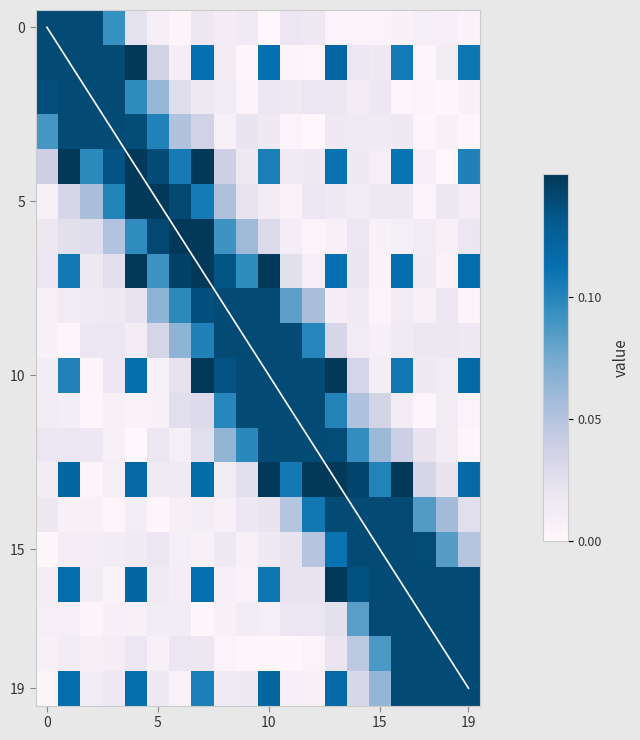

Reading left to right, list all the values displayed in this chart.

diagonal: 0.0	1.0	2.0	3.0	4.0	5.0	6.0	7.0	8.0	9.0	10.0	11.0	12.0	13.0	14.0	15.0	16.0	17.0	18.0	19.0
row_0: 0.1	0.1	0.1	0.1	0.0	0.0	0.0	0.0	0.0	0.0	0.0	0.0	0.0	0.0	0.0	0.0	0.0	0.0	0.0	0.0
row_1: 0.1	0.1	0.1	0.1	0.1	0.0	0.0	0.1	0.0	0.0	0.1	0.0	0.0	0.1	0.0	0.0	0.1	0.0	0.0	0.1
row_2: 0.1	0.1	0.1	0.1	0.1	0.1	0.0	0.0	0.0	0.0	0.0	0.0	0.0	0.0	0.0	0.0	0.0	0.0	0.0	0.0
row_3: 0.1	0.1	0.1	0.1	0.1	0.1	0.1	0.0	0.0	0.0	0.0	0.0	0.0	0.0	0.0	0.0	0.0	0.0	0.0	0.0
row_4: 0.0	0.1	0.1	0.1	0.1	0.1	0.1	0.1	0.0	0.0	0.1	0.0	0.0	0.1	0.0	0.0	0.1	0.0	0.0	0.1
row_5: 0.0	0.0	0.1	0.1	0.1	0.1	0.1	0.1	0.1	0.0	0.0	0.0	0.0	0.0	0.0	0.0	0.0	0.0	0.0	0.0
row_6: 0.0	0.0	0.0	0.1	0.1	0.1	0.1	0.1	0.1	0.1	0.0	0.0	0.0	0.0	0.0	0.0	0.0	0.0	0.0	0.0
row_7: 0.0	0.1	0.0	0.0	0.1	0.1	0.1	0.1	0.1	0.1	0.1	0.0	0.0	0.1	0.0	0.0	0.1	0.0	0.0	0.1
row_8: 0.0	0.0	0.0	0.0	0.0	0.1	0.1	0.1	0.1	0.1	0.1	0.1	0.1	0.0	0.0	0.0	0.0	0.0	0.0	0.0
row_9: 0.0	0.0	0.0	0.0	0.0	0.0	0.1	0.1	0.1	0.1	0.1	0.1	0.1	0.0	0.0	0.0	0.0	0.0	0.0	0.0
row_10: 0.0	0.1	0.0	0.0	0.1	0.0	0.0	0.1	0.1	0.1	0.1	0.1	0.1	0.1	0.0	0.0	0.1	0.0	0.0	0.1
row_11: 0.0	0.0	0.0	0.0	0.0	0.0	0.0	0.0	0.1	0.1	0.1	0.1	0.1	0.1	0.1	0.0	0.0	0.0	0.0	0.0
row_12: 0.0	0.0	0.0	0.0	0.0	0.0	0.0	0.0	0.1	0.1	0.1	0.1	0.1	0.1	0.1	0.1	0.0	0.0	0.0	0.0
row_13: 0.0	0.1	0.0	0.0	0.1	0.0	0.0	0.1	0.0	0.0	0.1	0.1	0.1	0.1	0.1	0.1	0.1	0.0	0.0	0.1
row_14: 0.0	0.0	0.0	0.0	0.0	0.0	0.0	0.0	0.0	0.0	0.0	0.0	0.1	0.1	0.1	0.1	0.1	0.1	0.1	0.0
row_15: 0.0	0.0	0.0	0.0	0.0	0.0	0.0	0.0	0.0	0.0	0.0	0.0	0.0	0.1	0.1	0.1	0.1	0.1	0.1	0.0
row_16: 0.0	0.1	0.0	0.0	0.1	0.0	0.0	0.1	0.0	0.0	0.1	0.0	0.0	0.1	0.1	0.1	0.1	0.1	0.1	0.1
row_17: 0.0	0.0	0.0	0.0	0.0	0.0	0.0	0.0	0.0	0.0	0.0	0.0	0.0	0.0	0.1	0.1	0.1	0.1	0.1	0.1
row_18: 0.0	0.0	0.0	0.0	0.0	0.0	0.0	0.0	0.0	0.0	0.0	0.0	0.0	0.0	0.0	0.1	0.1	0.1	0.1	0.1
row_19: 0.0	0.1	0.0	0.0	0.1	0.0	0.0	0.1	0.0	0.0	0.1	0.0	0.0	0.1	0.0	0.1	0.1	0.1	0.1	0.1